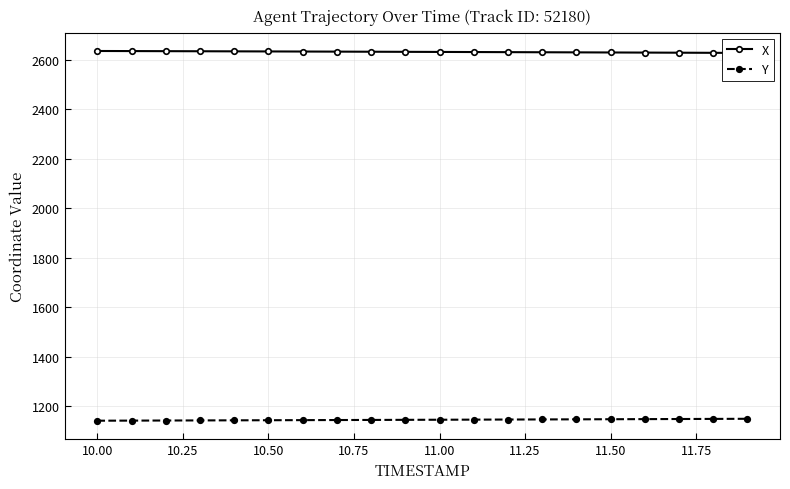

What is the minimum value for X?

2627.2